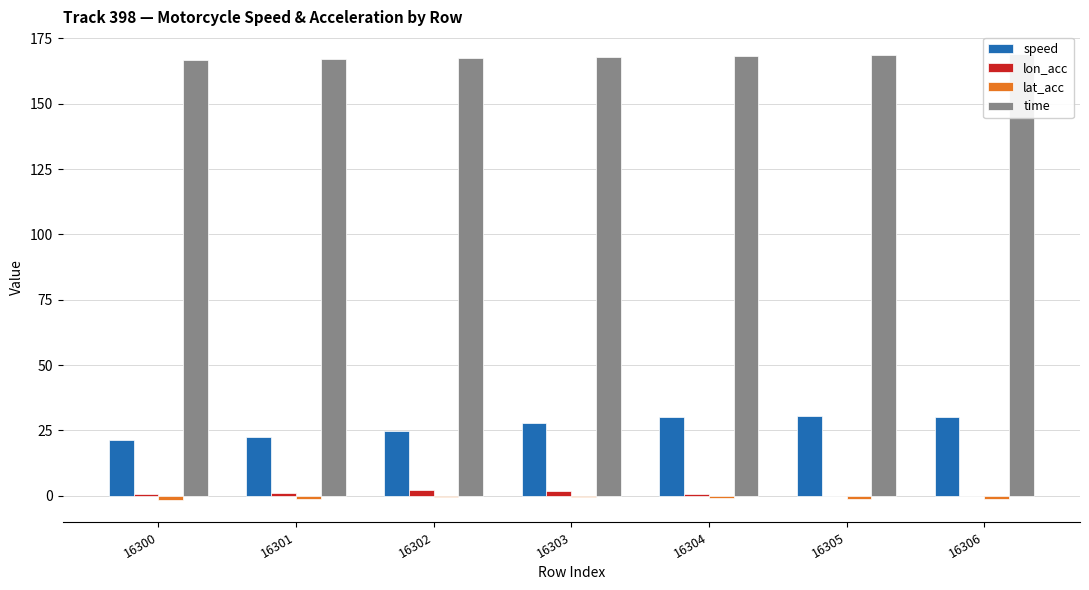

Is it true that lat_acc equals -0.4 at 16304?

False